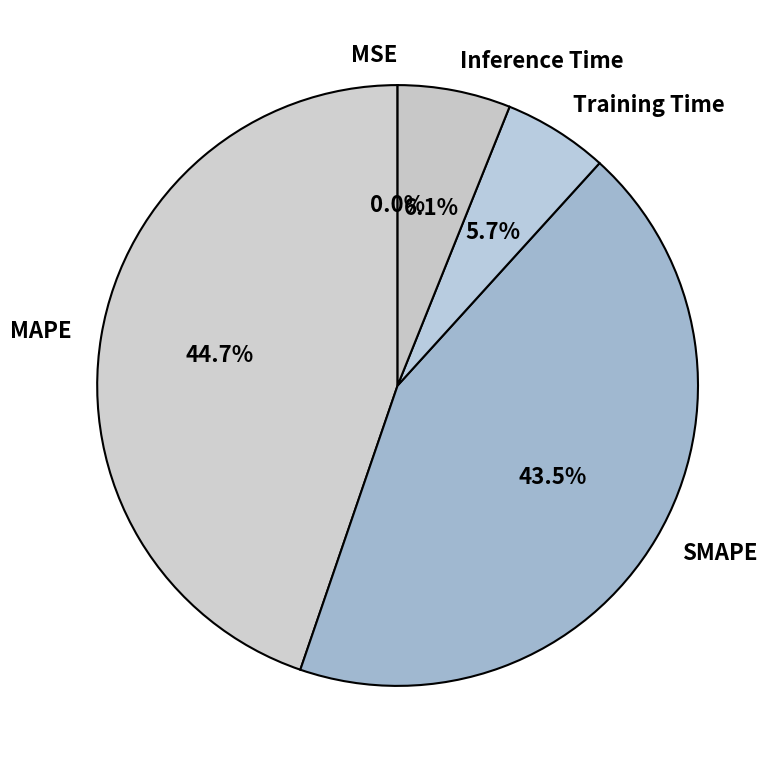

True or false: Training Time accounts for 1% of the total.

False